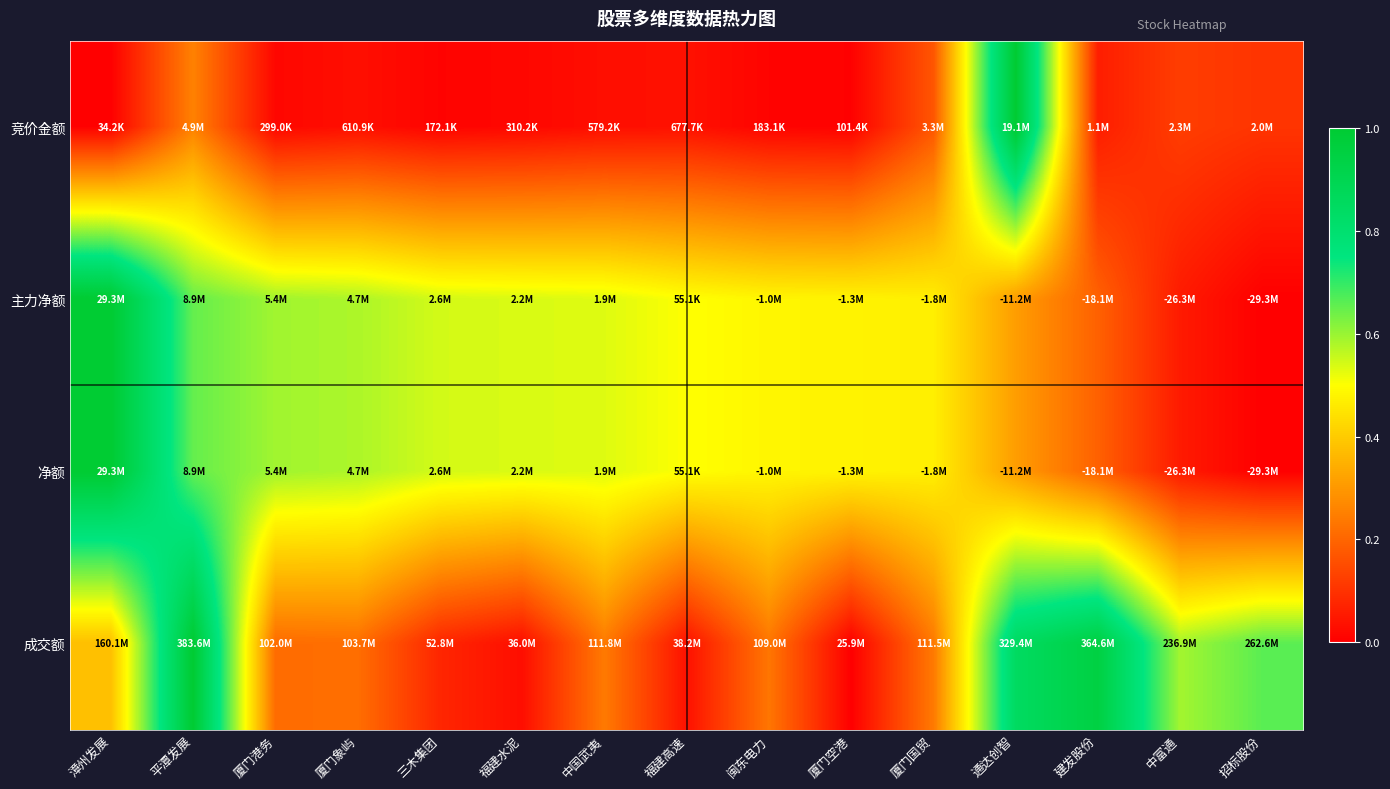

Which has a higher value, 建发股份 or 漳州发展?

建发股份